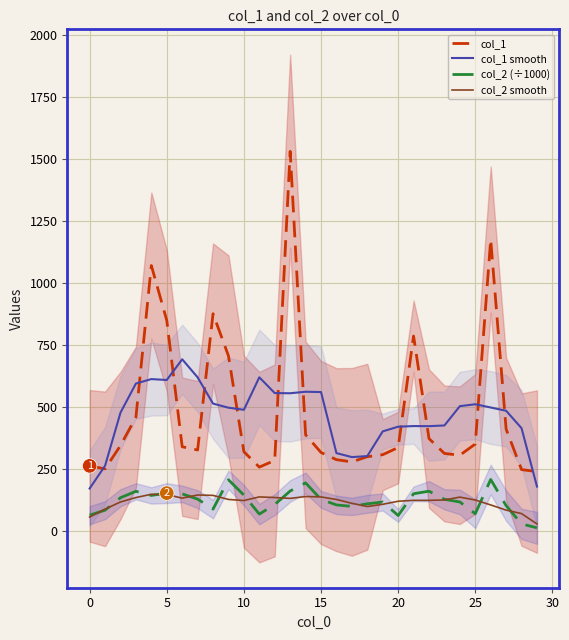

Does the chart display data point markers on the line(s)?

No